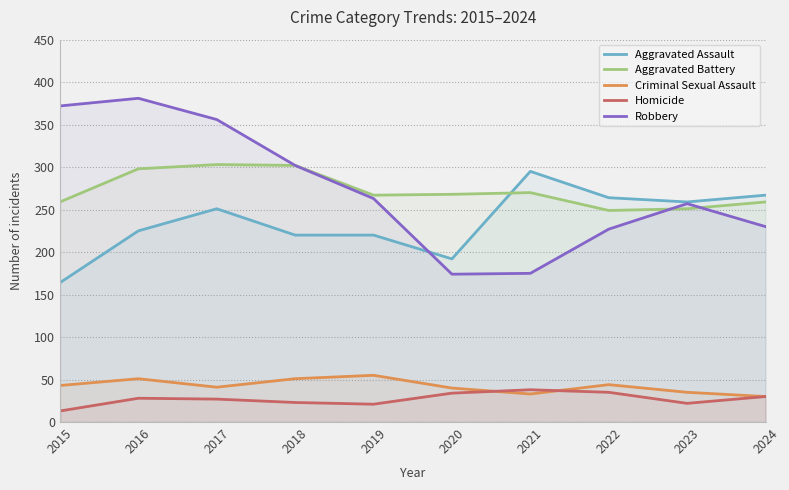

In Homicide, how many points are higher than both neighbors (excluding endpoints)?

2